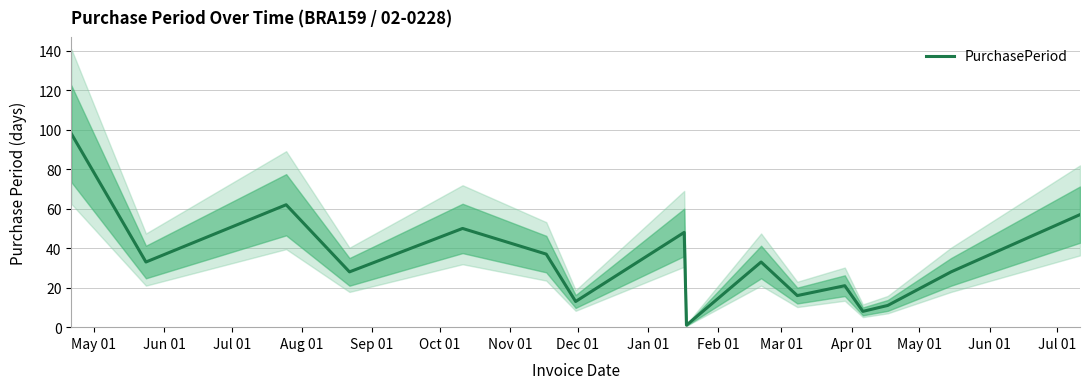

Which has a higher value, Jul 01 or Feb 01?

Jul 01